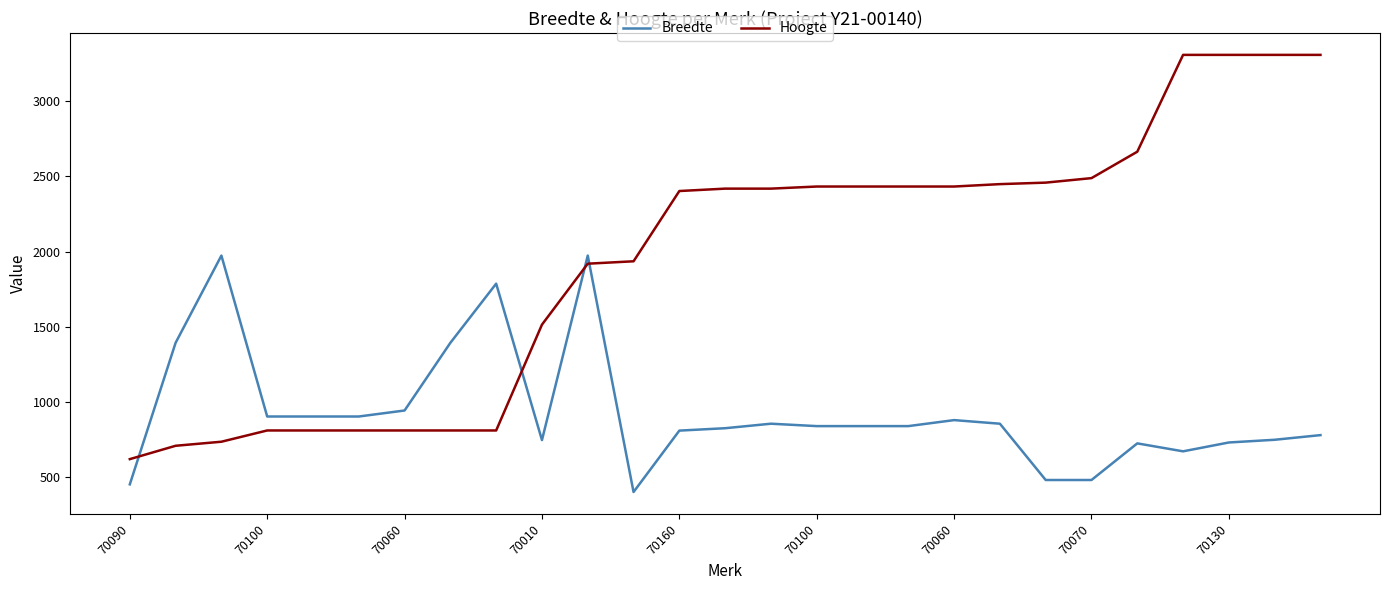

At how many categories does at least one series exceed 1180?

22